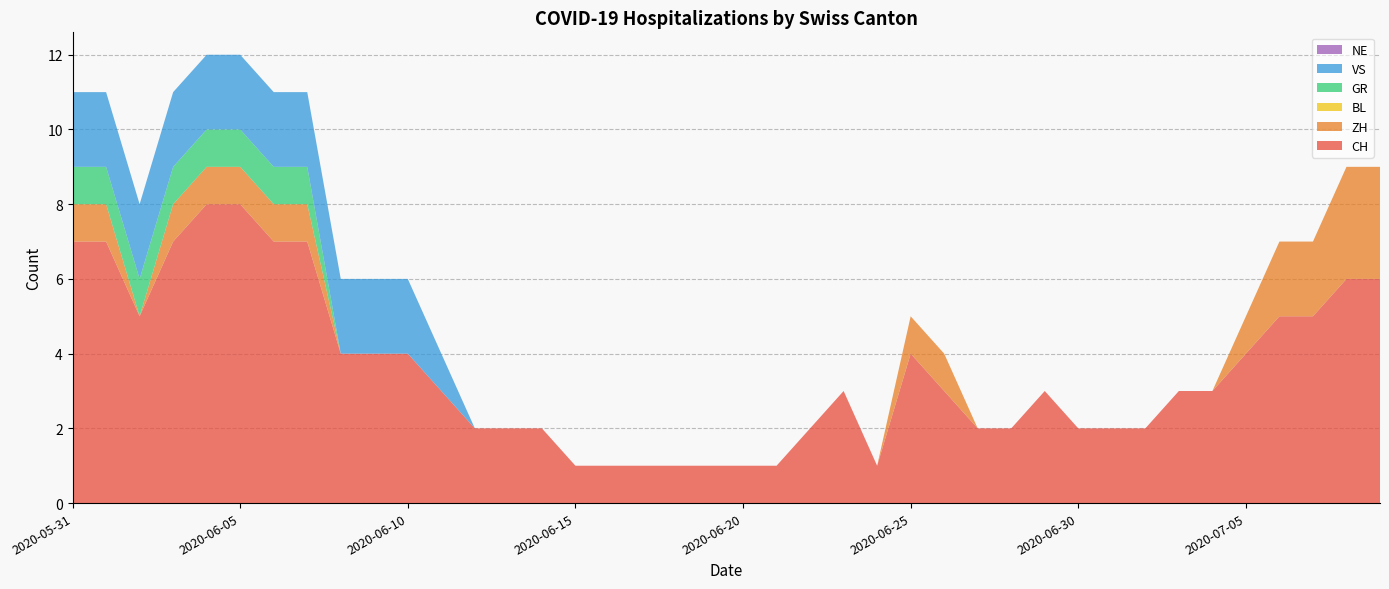

Reading left to right, transcribe all the data shown in this chart.

CH: 7	7	5	7	8	8	7	7	4	4	4	3	2	2	2	1	1	1	1	1	1	1	2	3	1	4	3	2	2	3	2	2	2	3	3	4	5	5	6	6
ZH: 1	1	0	1	1	1	1	1	0	0	0	0	0	0	0	0	0	0	0	0	0	0	0	0	0	1	1	0	0	0	0	0	0	0	0	1	2	2	3	3
BL: 0	0	0	0	0	0	0	0	0	0	0	0	0	0	0	0	0	0	0	0	0	0	0	0	0	0	0	0	0	0	0	0	0	0	0	0	0	0	0	0
GR: 1	1	1	1	1	1	1	1	0	0	0	0	0	0	0	0	0	0	0	0	0	0	0	0	0	0	0	0	0	0	0	0	0	0	0	0	0	0	0	0
VS: 2	2	2	2	2	2	2	2	2	2	2	1	0	0	0	0	0	0	0	0	0	0	0	0	0	0	0	0	0	0	0	0	0	0	0	0	0	0	0	0
NE: 0	0	0	0	0	0	0	0	0	0	0	0	0	0	0	0	0	0	0	0	0	0	0	0	0	0	0	0	0	0	0	0	0	0	0	0	0	0	0	0